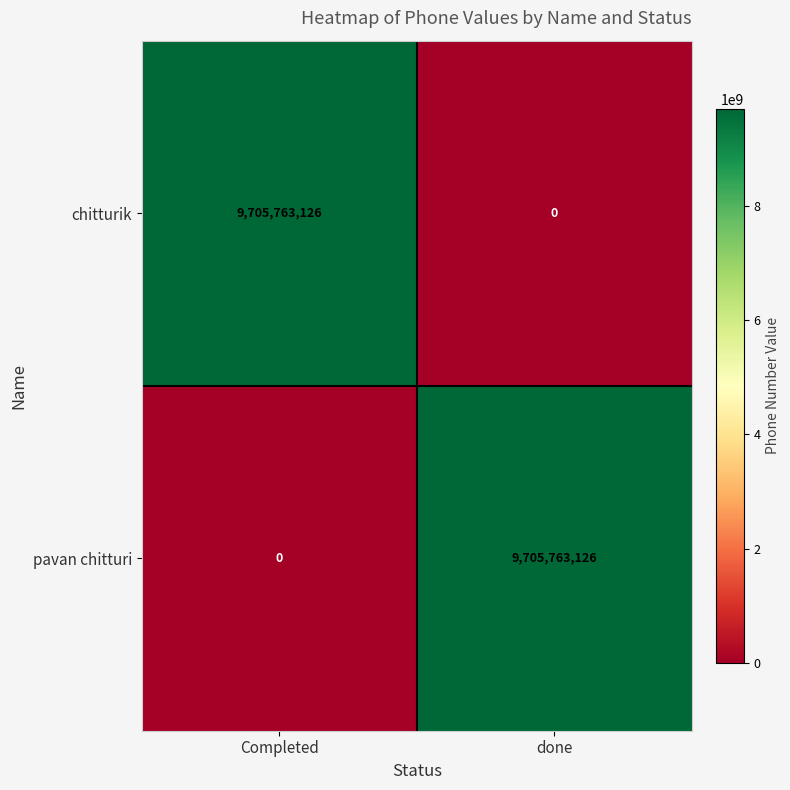

At done, list the series in order from largest to smallest.

pavan chitturi, chitturik